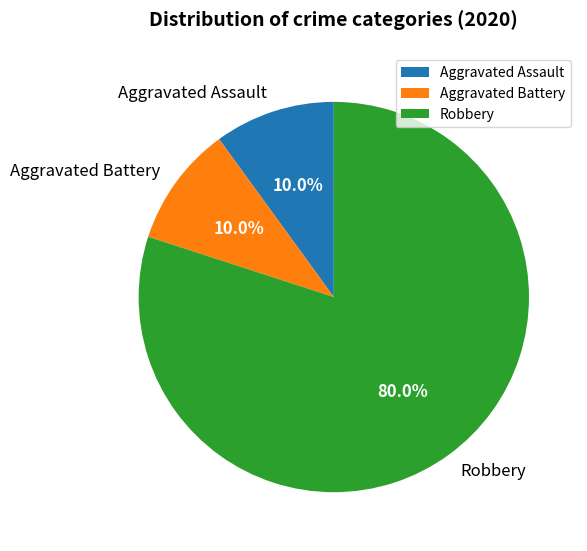

What percentage is NOT represented by Aggravated Assault?

90.0%